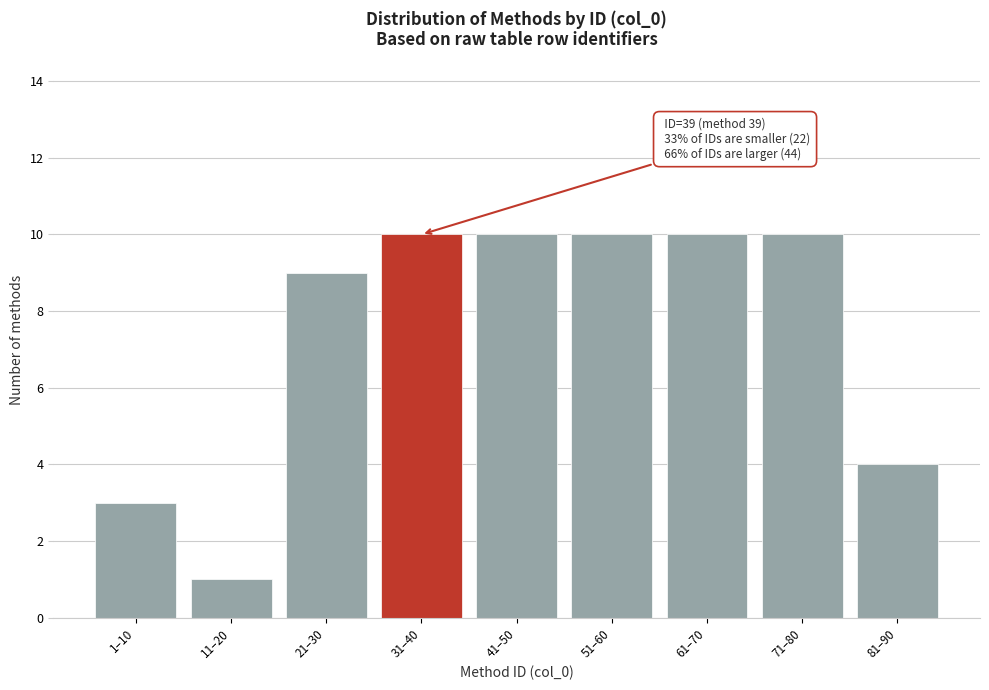

Reading right to left, extract all data points from this chart.

4	10	10	10	10	10	9	1	3